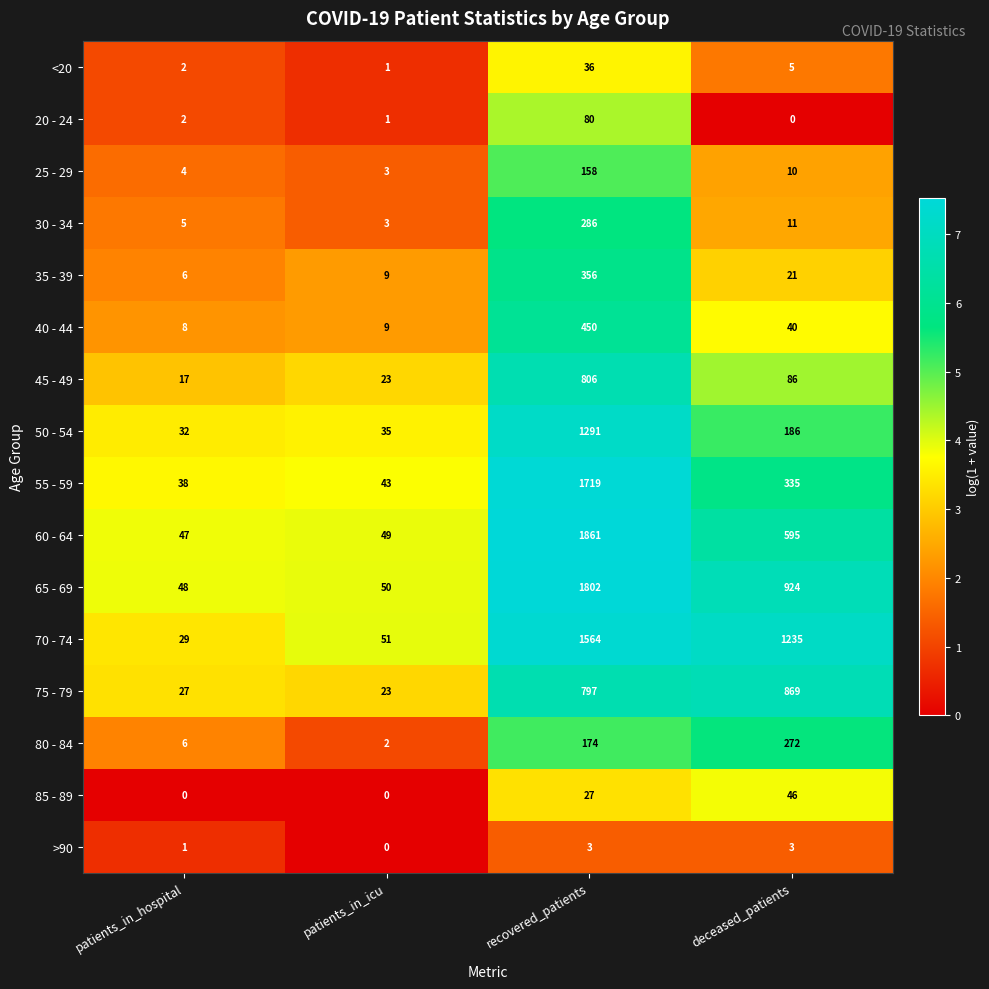

How many data points does each series have?

4